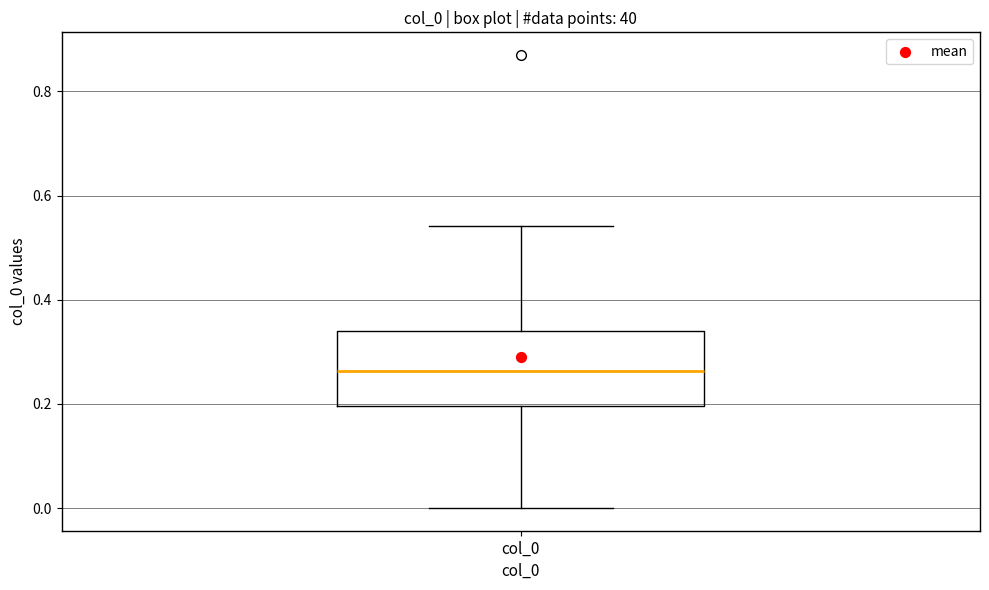

Read this box plot against the y-axis: the position of the median line, the range covered by the box, and the ends of both whiskers. The values are not printed on the chart, so give them approximately, as read against the axis.

median 0.26, box 0.20 to 0.34, whiskers 0.00 to 0.54